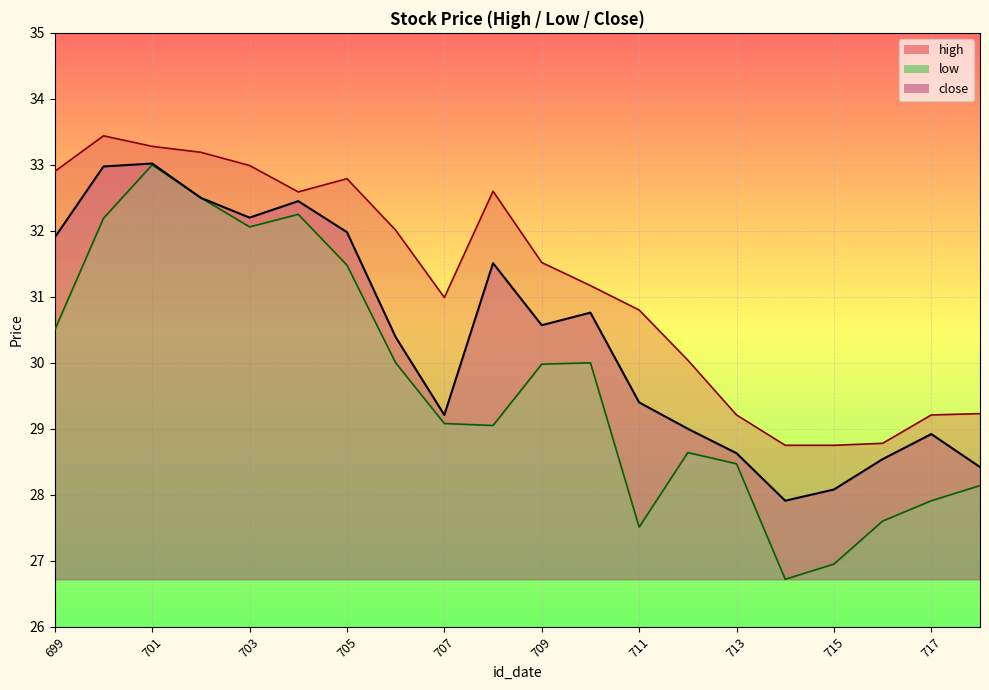

Is the value of high at 713 greater than the value of low at 707?

Yes